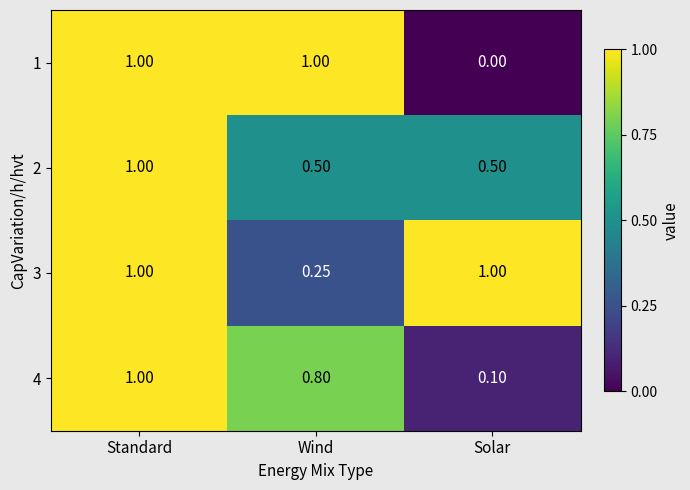

At which category is the sum across all series the highest?

Standard